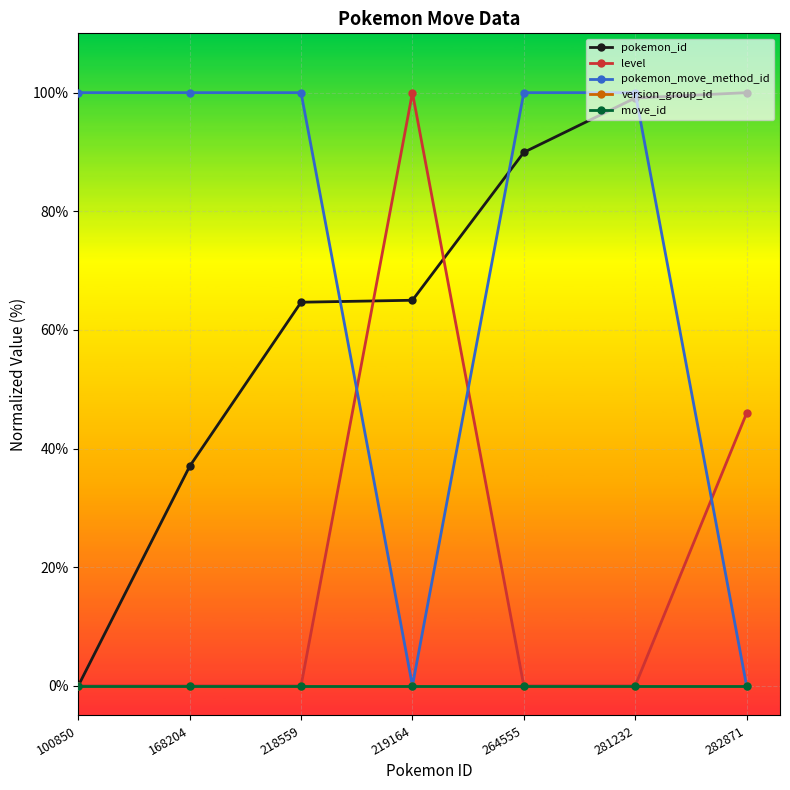

Which series has the widest spread of values?

pokemon_id